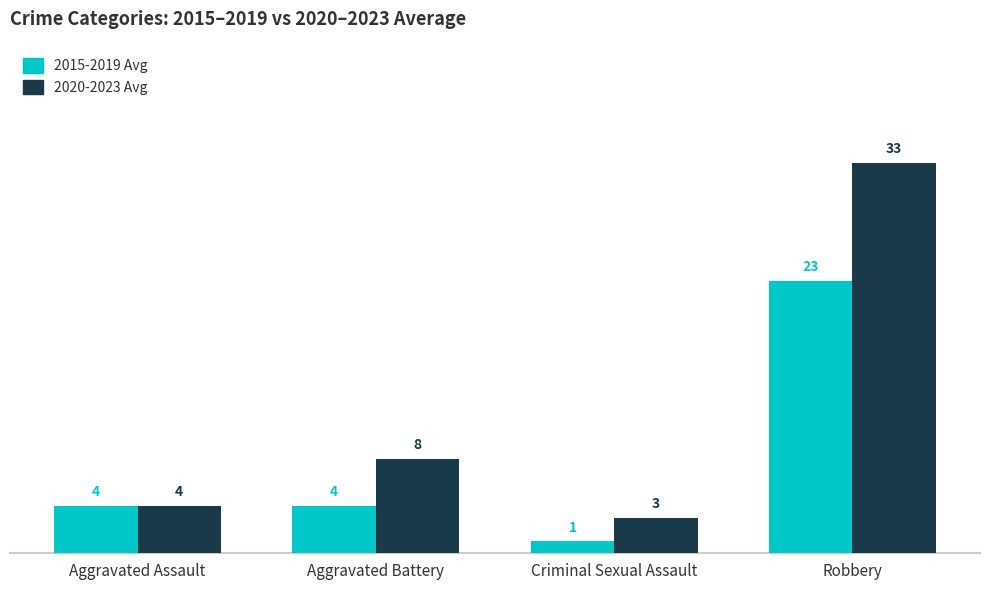

Count the 2015-2019 Avg values in the range 4 to 23.

3